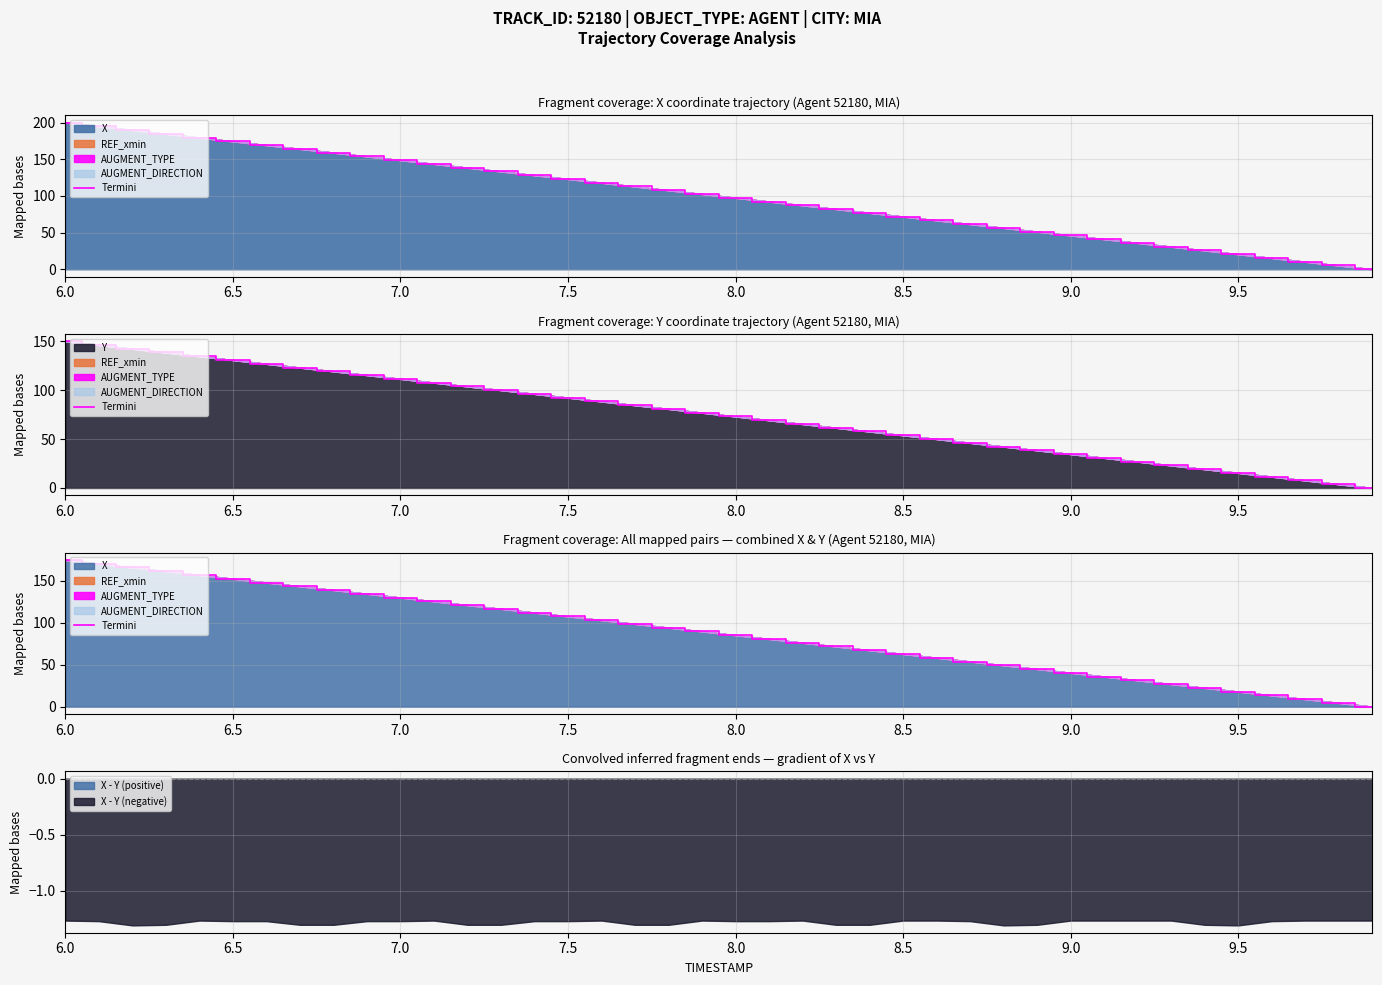

How many data points are above 89?

20